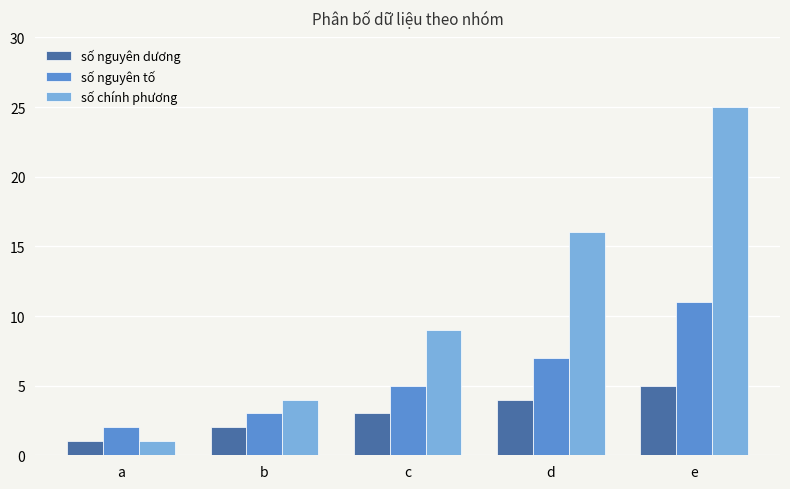

List the series in order of their overall mean, highest first.

số chính phương, số nguyên tố, số nguyên dương